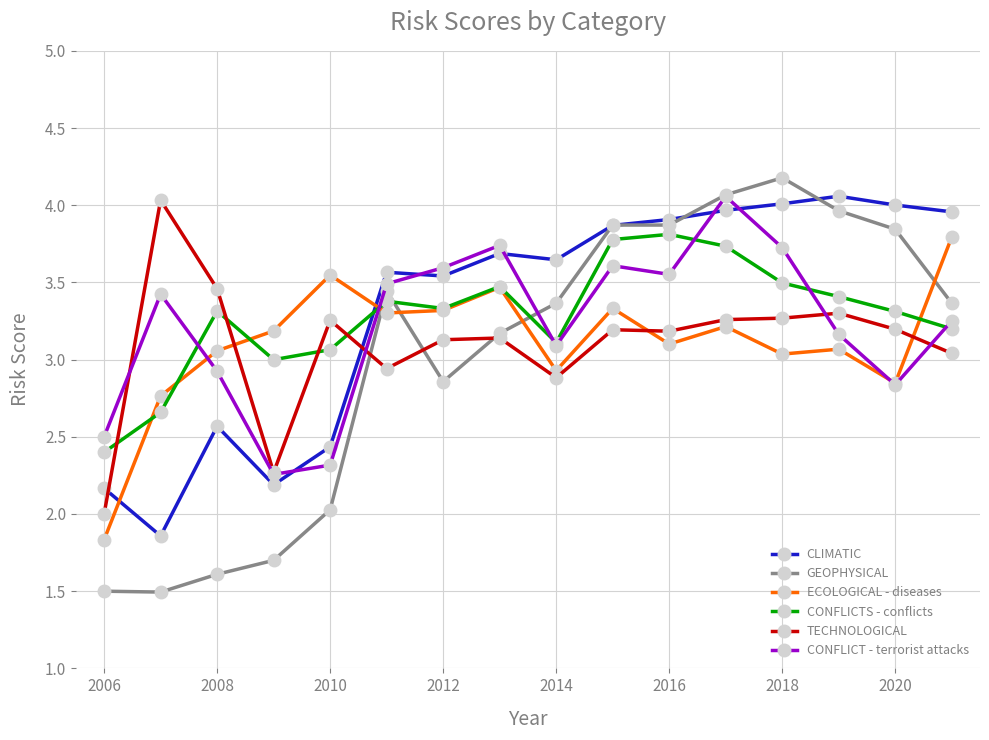

How many times do GEOPHYSICAL and CONFLICTS - conflicts cross each other?

3